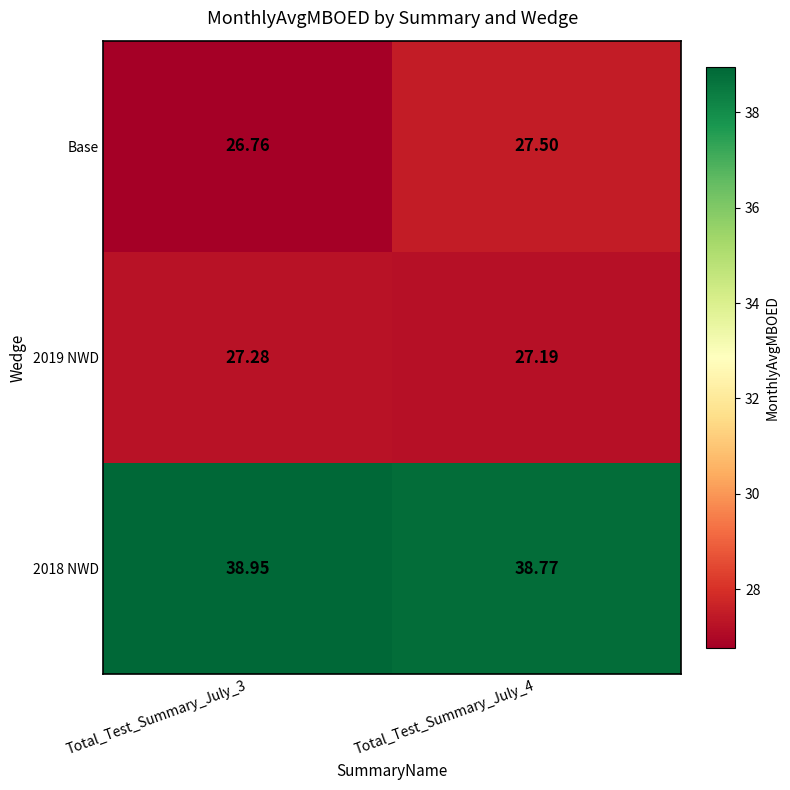

Count the number of data series in this chart.

3